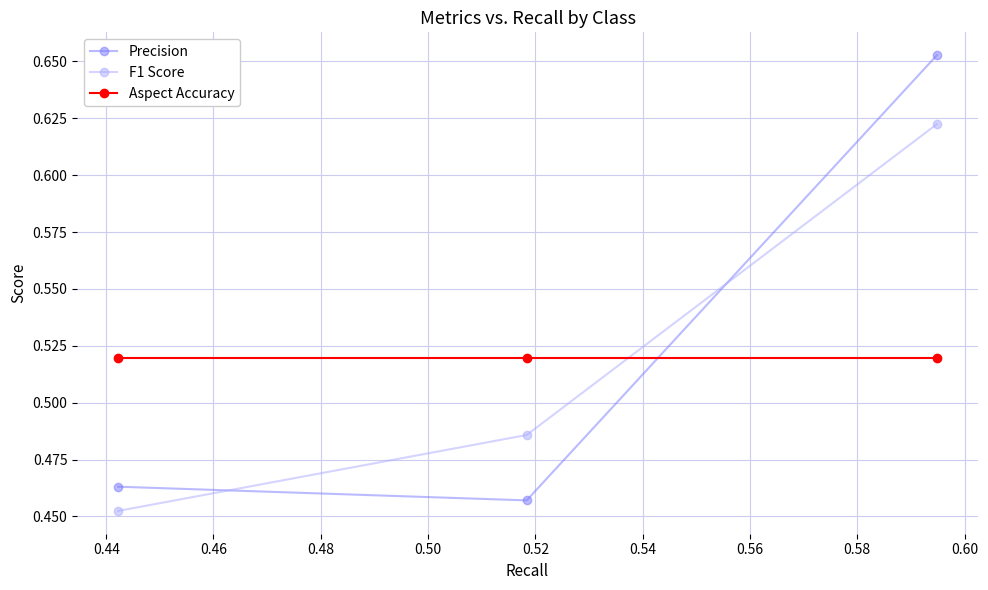

How many Precision values are between 0 and 1?

3